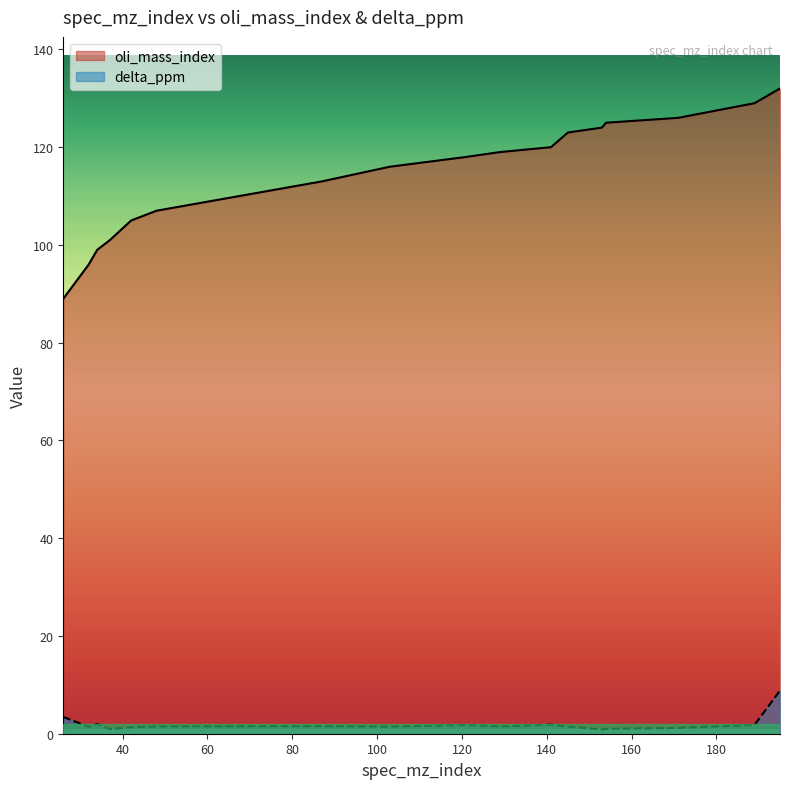

Does the chart display data point markers on the line(s)?

No